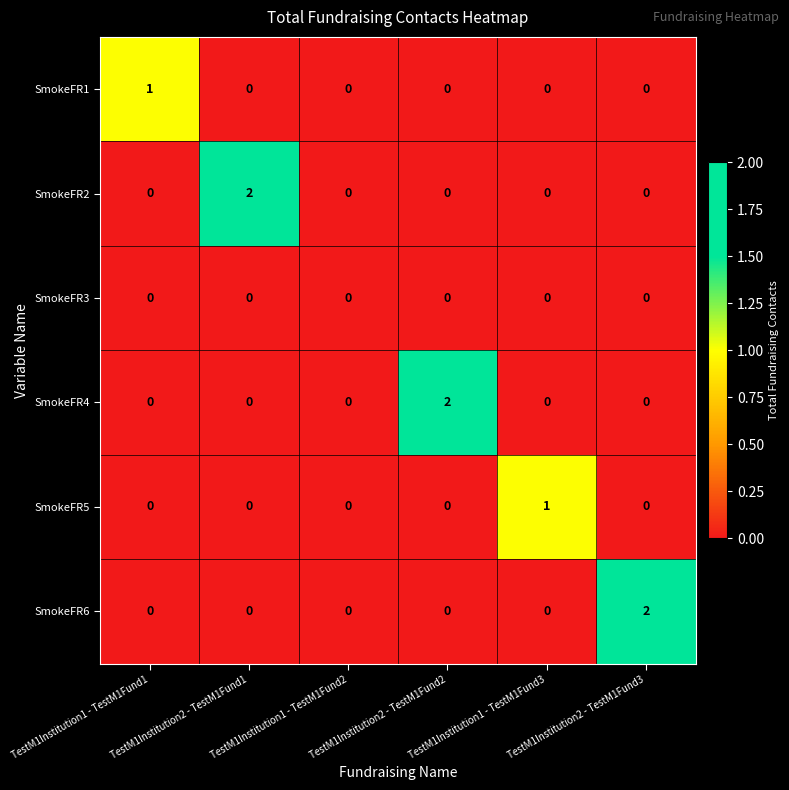

Count the number of categories in the chart.

6